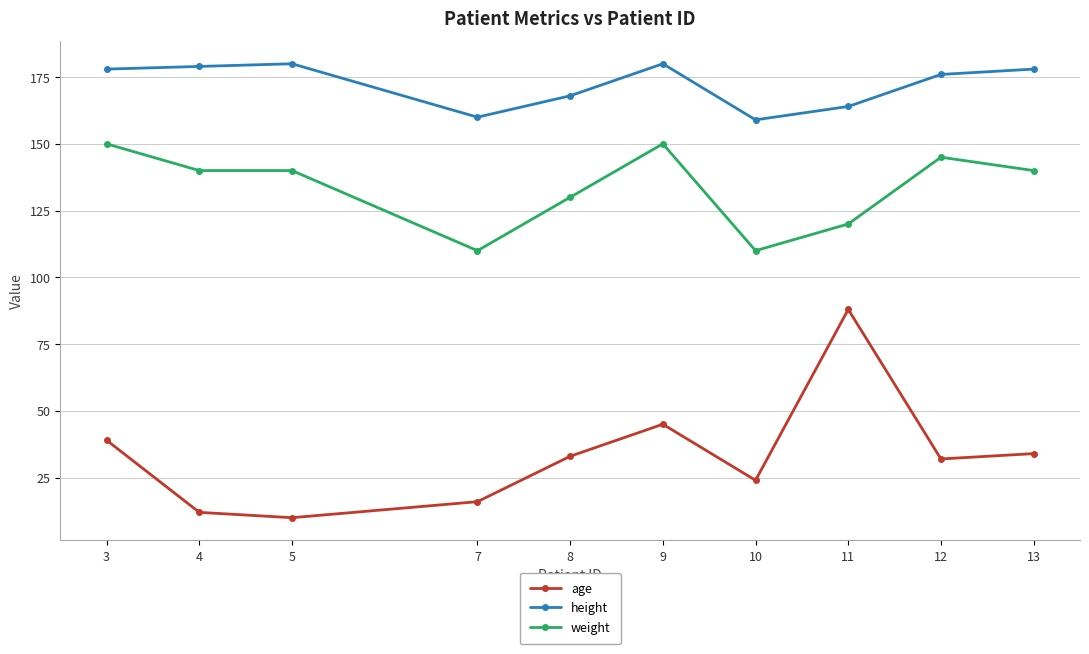

Does the chart have visible grid lines?

Yes